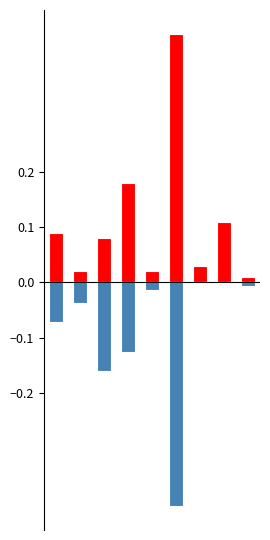

At which category does the chart reach its minimum across all series?

5